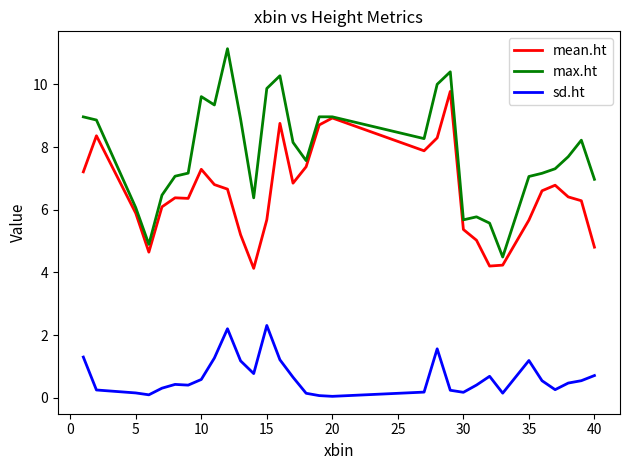

How many distinct data groups are displayed?

3